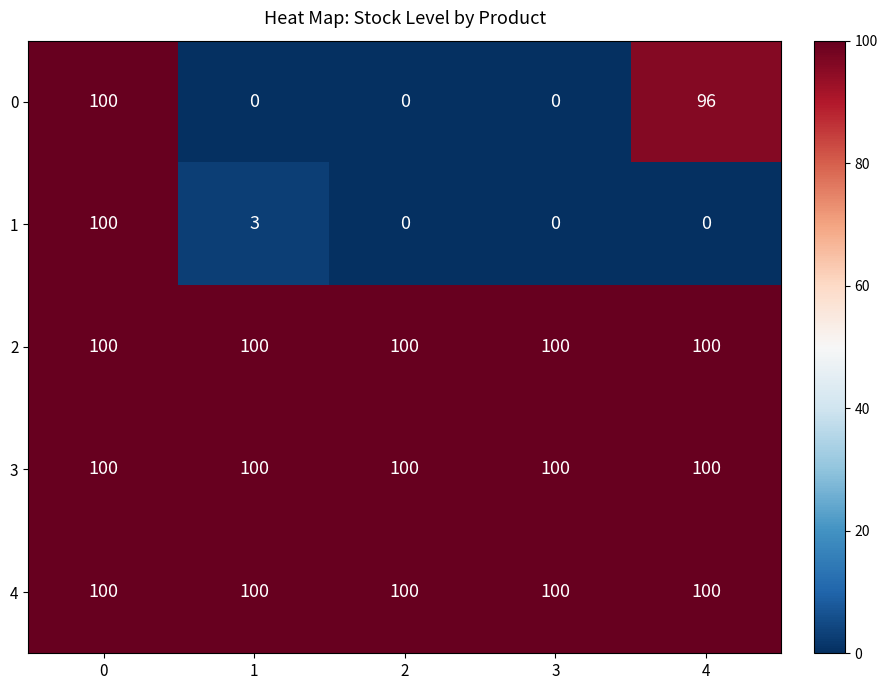

What is the total value across all series at 1?

303